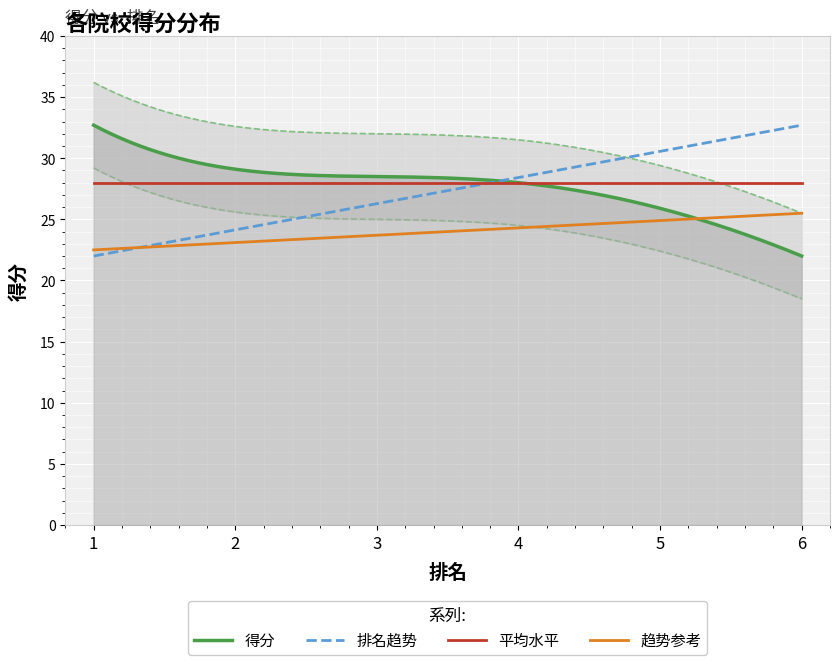

What is the value of the 3rd point from the left?

28.5